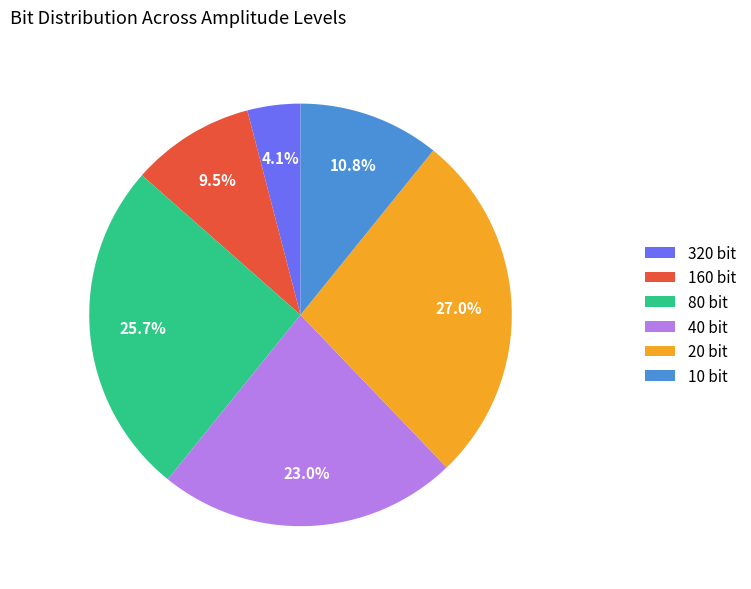

Which slice is the smallest?

320 bit